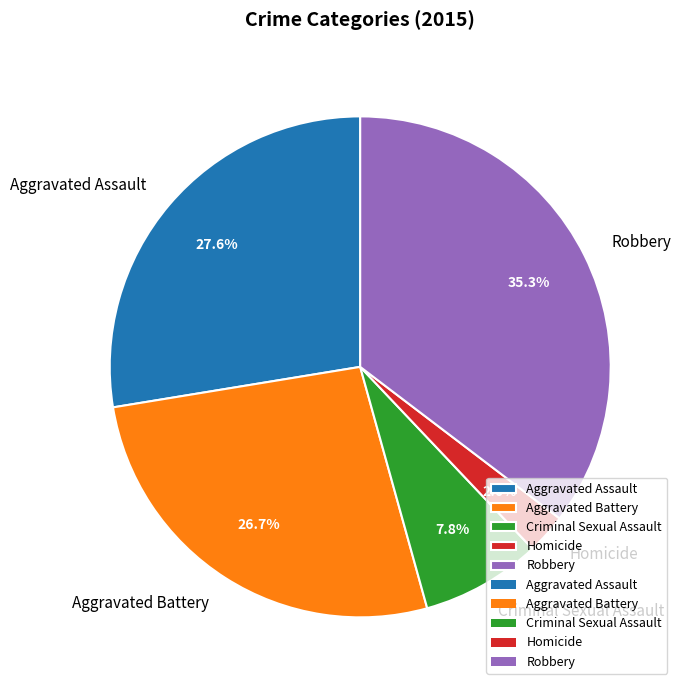

How much of the chart is everything except Aggravated Battery?

73.3%